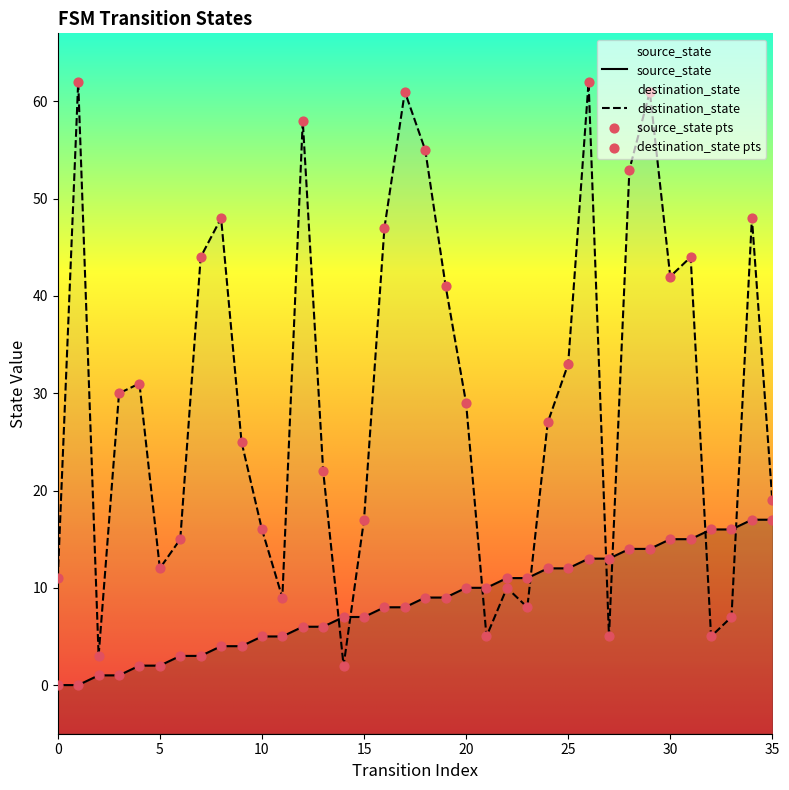

At how many categories does at least one series exceed 24?

20